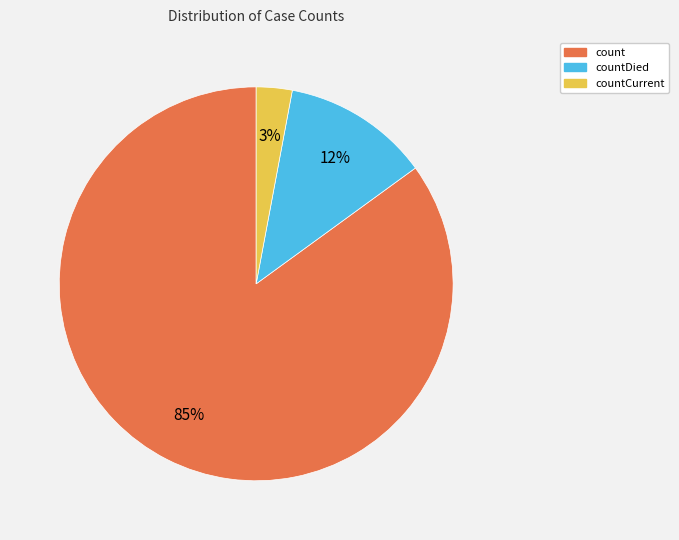

To the nearest percent, what is the average slice percentage?

33%